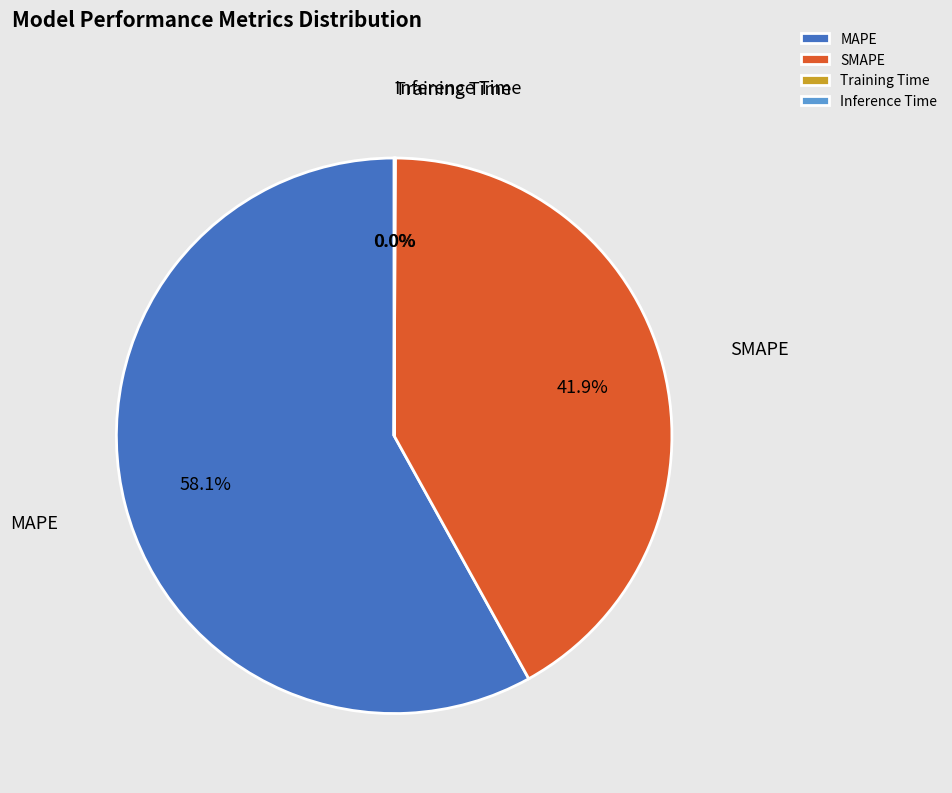

Which has a higher value, SMAPE or MAPE?

MAPE